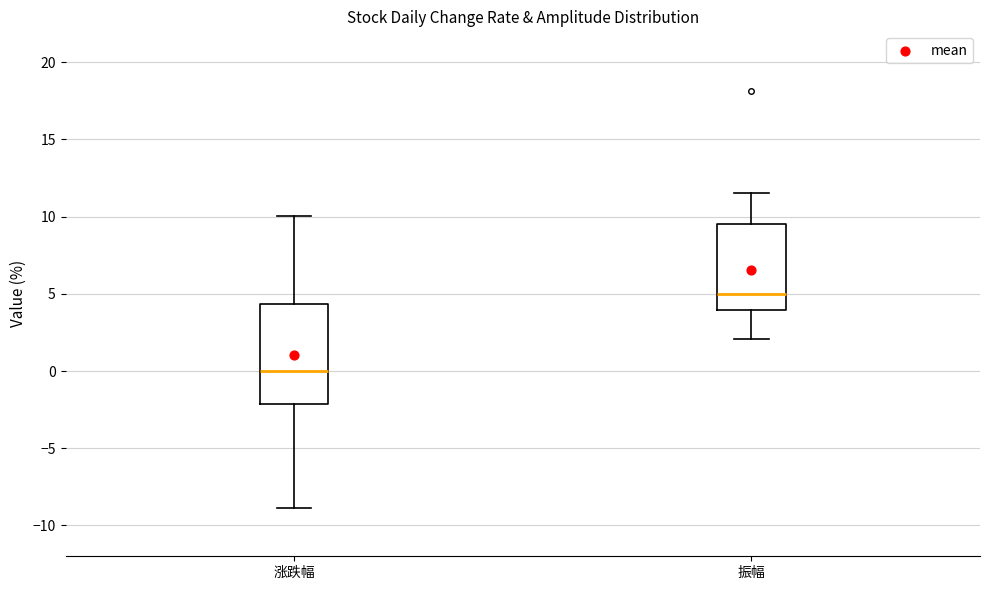

Comparing the boxes themselves (not the whiskers), which one is the tallest?

涨跌幅